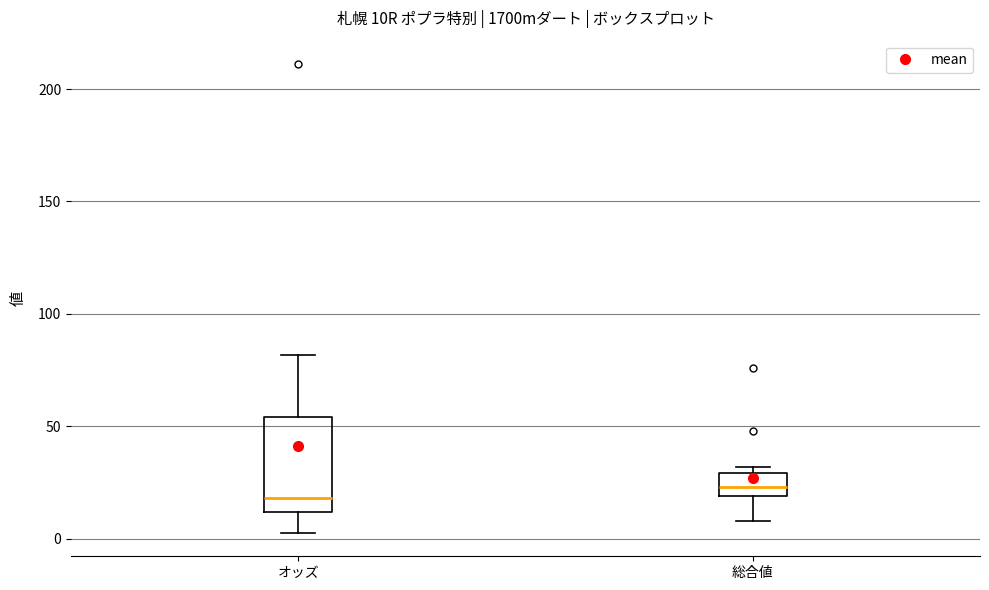

Comparing the boxes themselves (not the whiskers), which one is the tallest?

オッズ